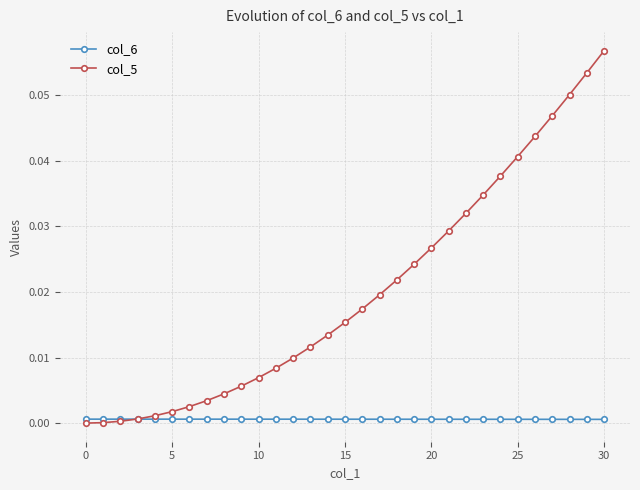

Count the col_6 values in the range 0 to 1.

31